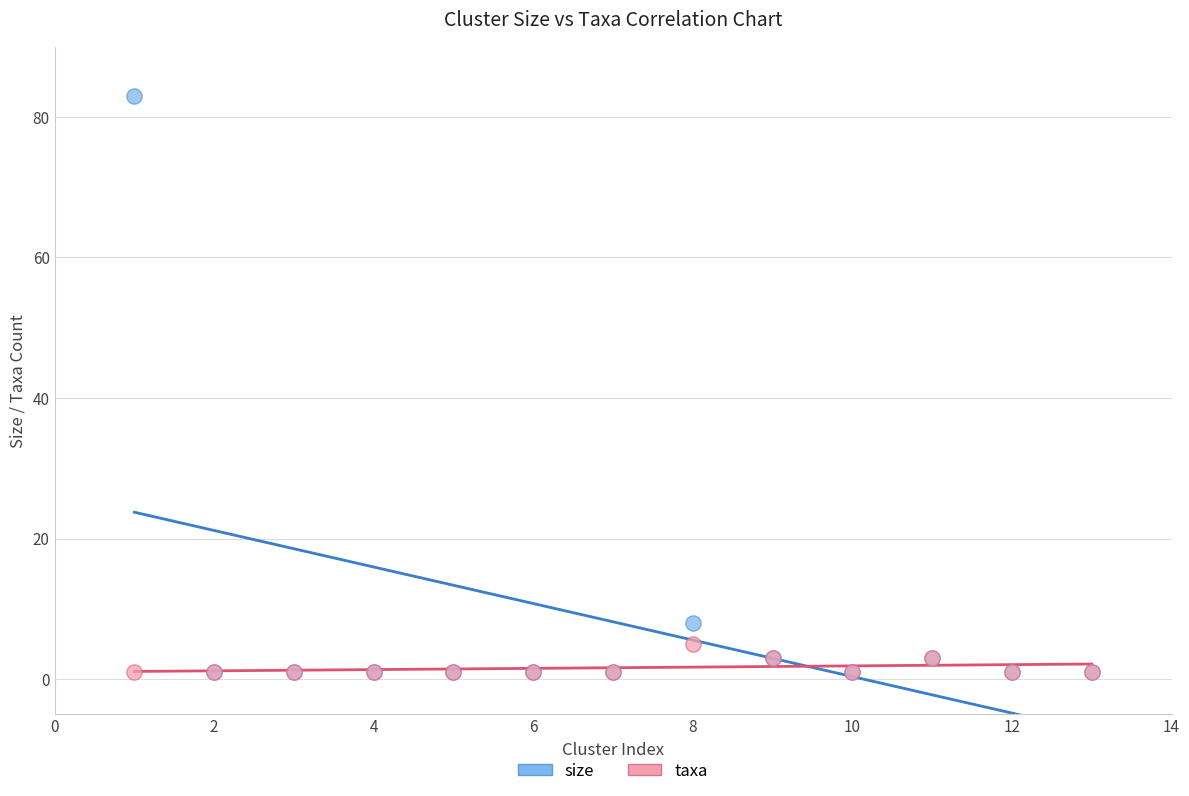

In the size series, what Y value is closest to 42?

8